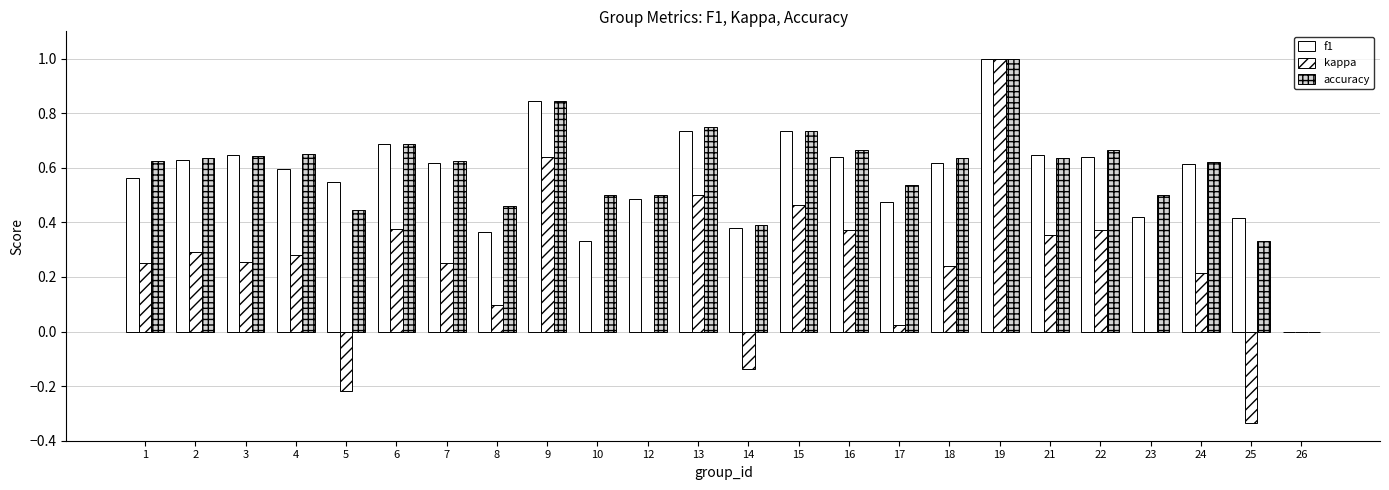

How many f1 values are between 0 and 1?

24